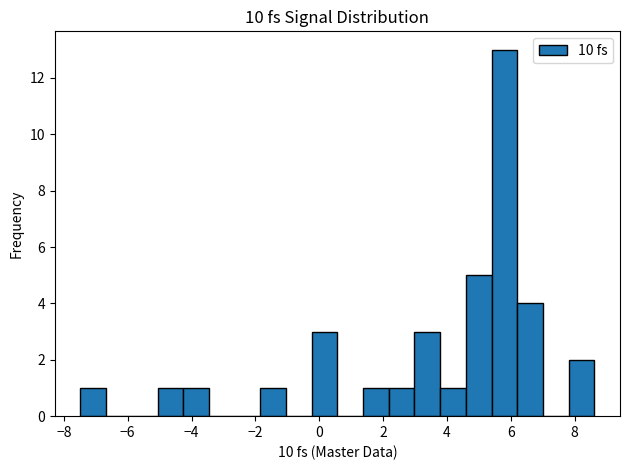

Reading left to right, list every bar in this chart as the range it spans on the x-axis followed by its height. Neither the bar edges nor the heights are printed on the chart, so give them approximately, as read against the axes.

-7.4 to -6.6: 1
-6.6 to -5.8: 0
-5.8 to -5.0: 0
-5.0 to -4.2: 1
-4.2 to -3.4: 1
-3.4 to -2.6: 0
-2.6 to -1.8: 0
-1.8 to -1.0: 1
-1.0 to -0.2: 0
-0.2 to 0.6: 3
0.6 to 1.4: 0
1.4 to 2.2: 1
2.2 to 3.0: 1
3.0 to 3.8: 3
3.8 to 4.6: 1
4.6 to 5.4: 5
5.4 to 6.2: 13
6.2 to 7.0: 4
7.0 to 7.8: 0
7.8 to 8.6: 2